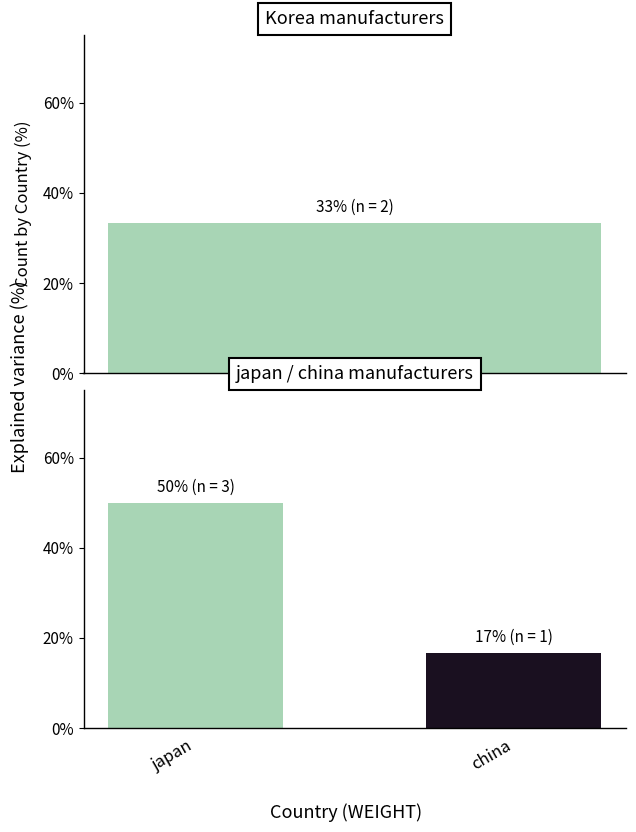

Are the bars grouped side by side (vs. stacked)?

No